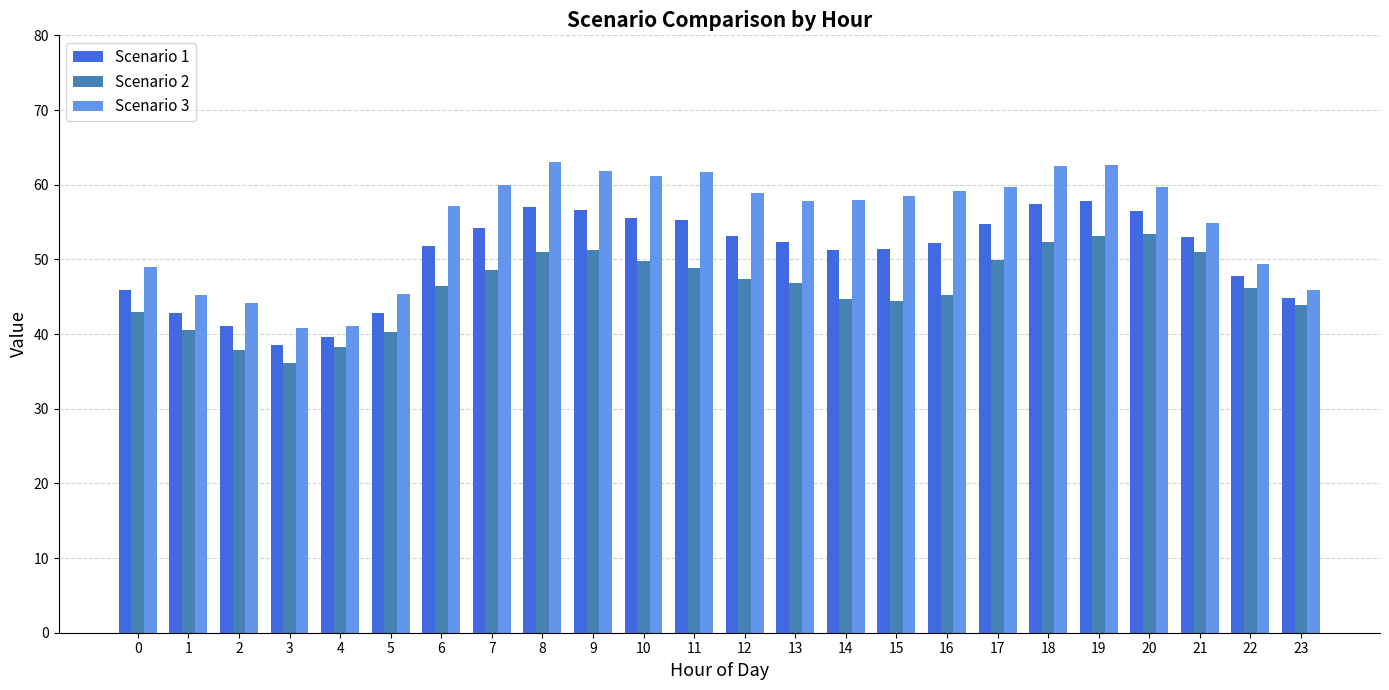

Is it true that Scenario 1 equals 51.4 at 15?

True